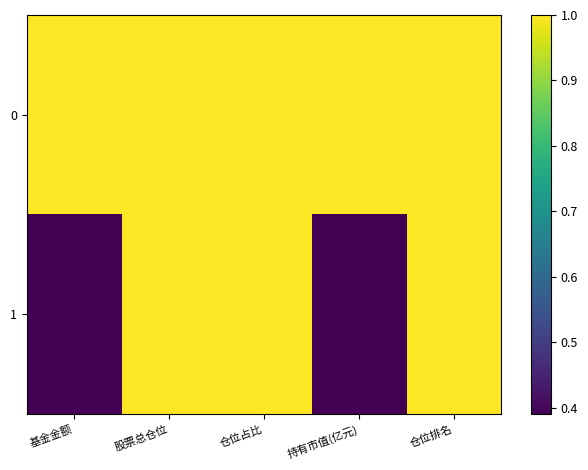

Rank the series at 基金金额 from highest to lowest value.

0, 1